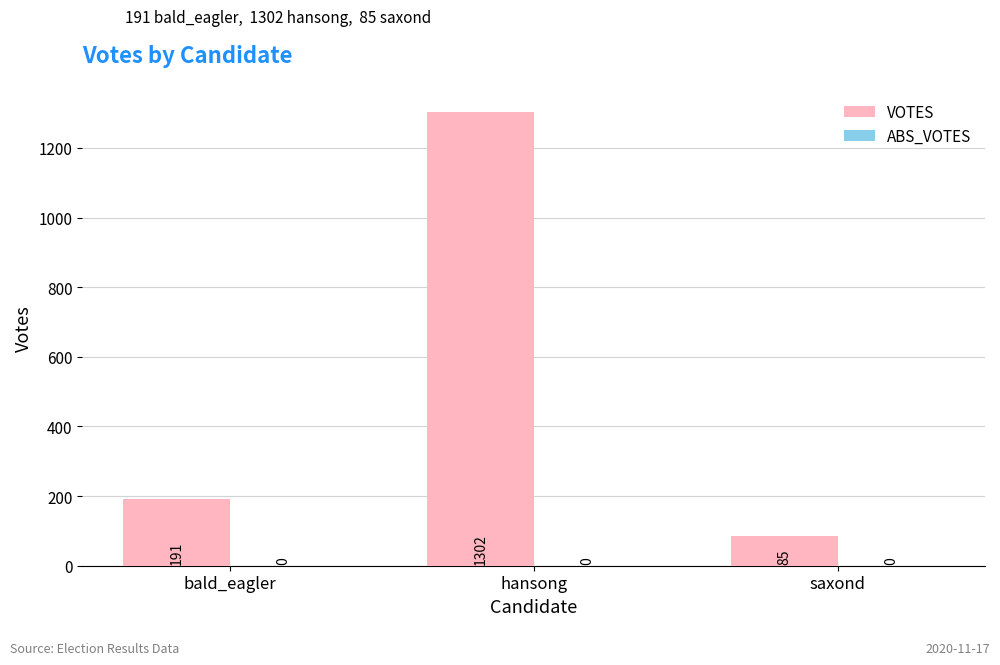

Which has a higher value, saxond or bald_eagler?

bald_eagler